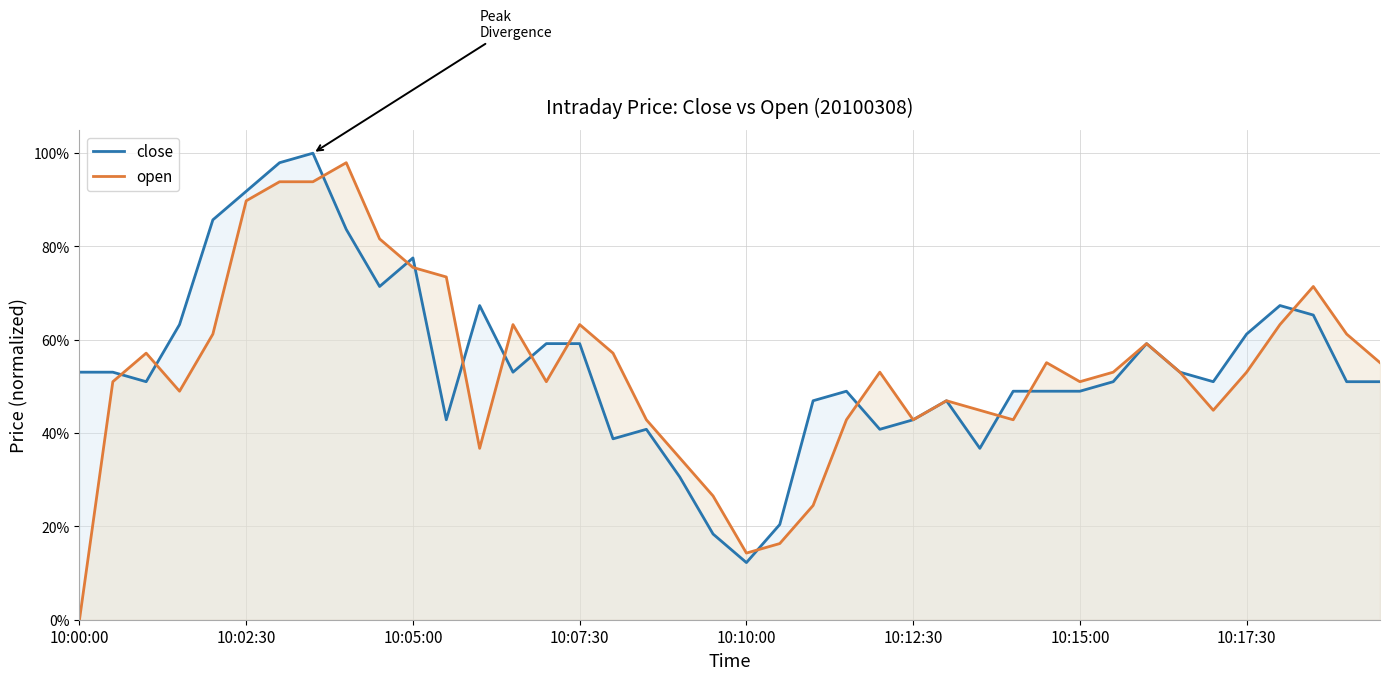

What are all the series names shown in the legend?

close, open